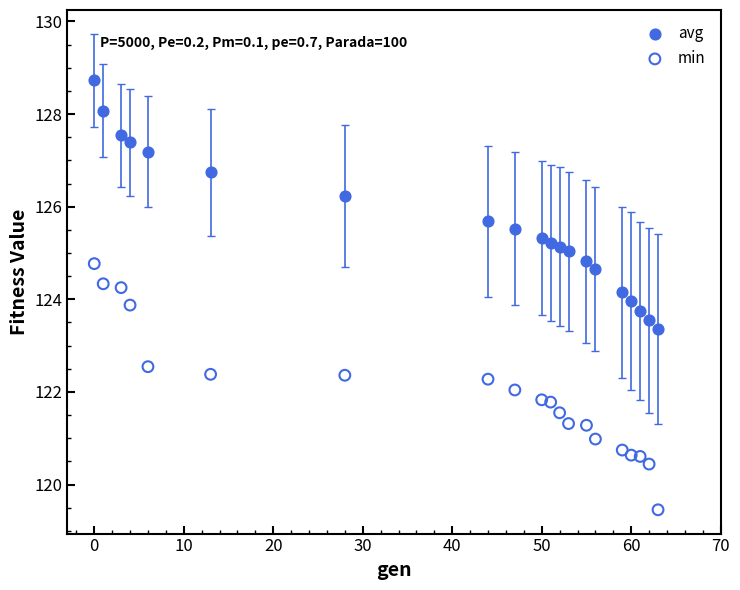

What are all the series names shown in the legend?

avg, min